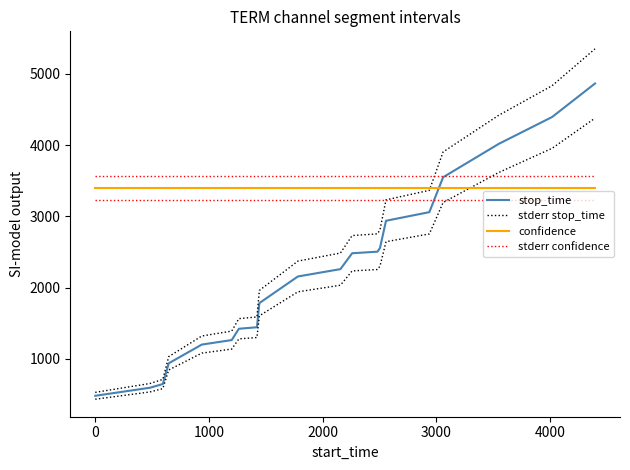

Does the chart have visible grid lines?

No